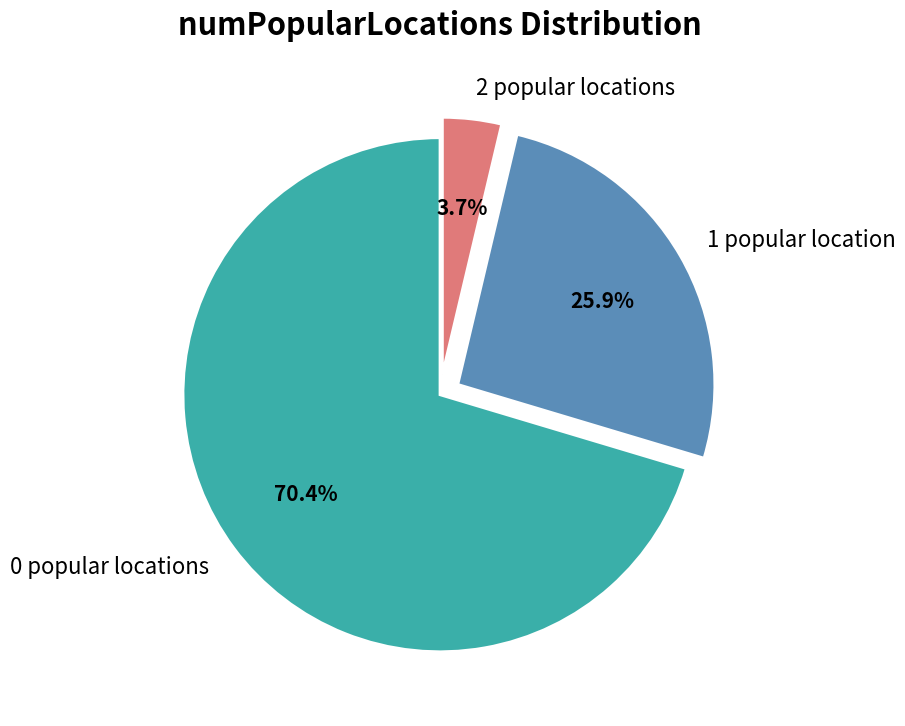

What is the largest slice in the pie chart?

0 popular locations